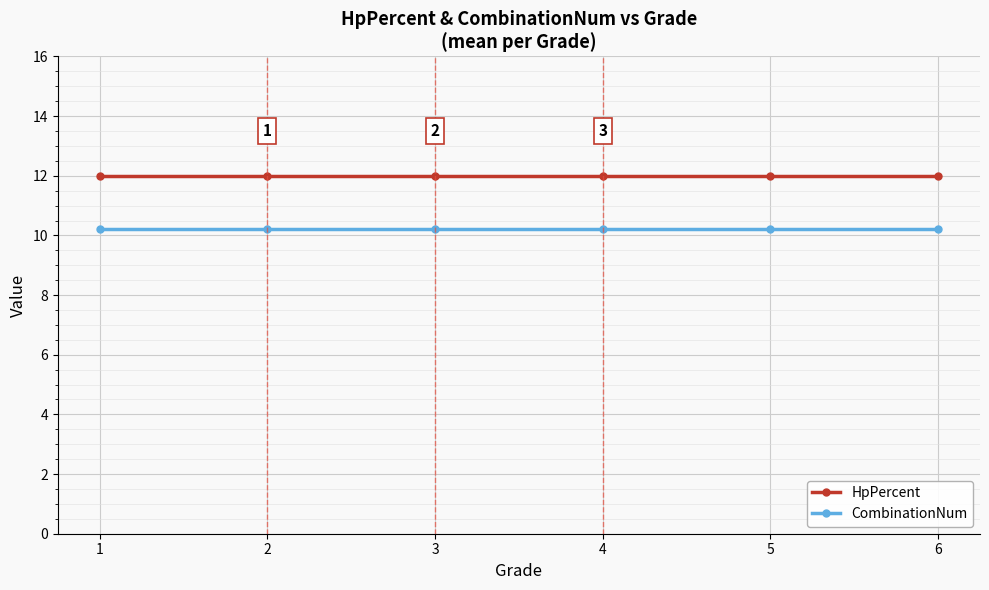

Is this an area chart (filled region under the line)?

No